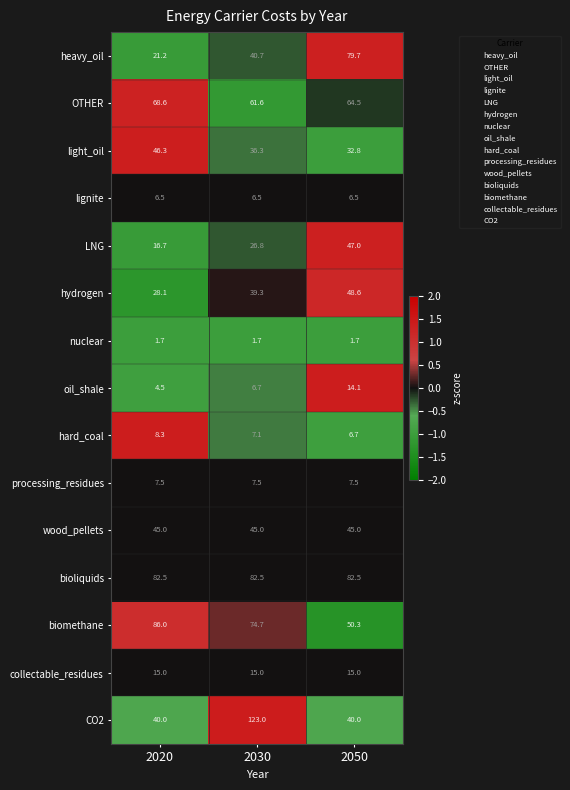

How many data points does each series have?

3